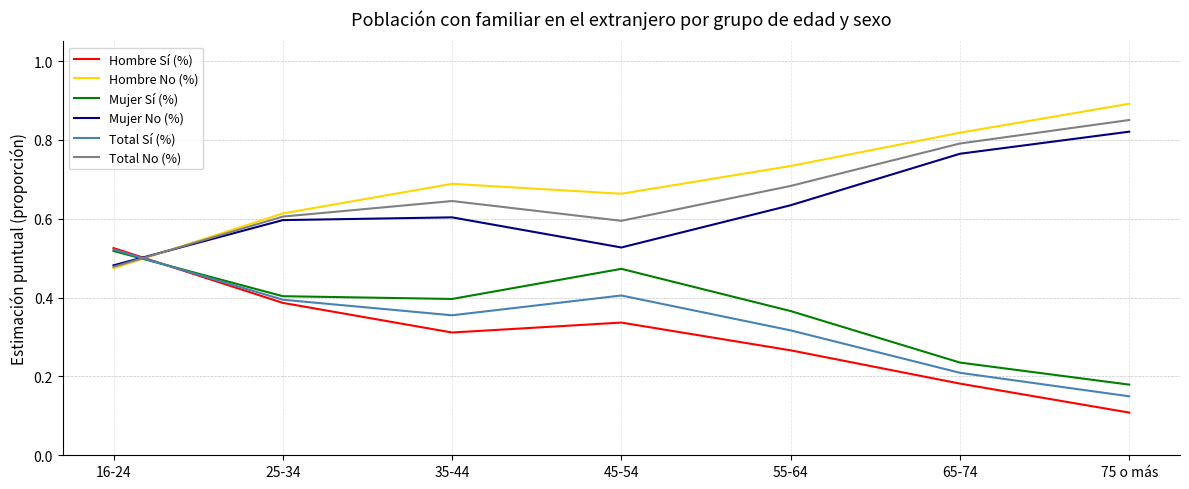

In Mujer No (%), how many points are higher than both neighbors (excluding endpoints)?

1